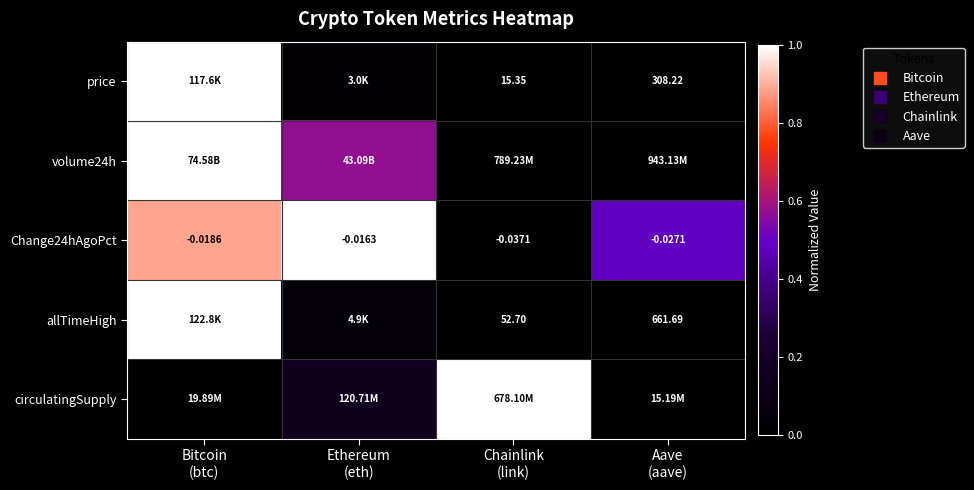

What is the difference between the maximum and minimum values in the price series?

1.0